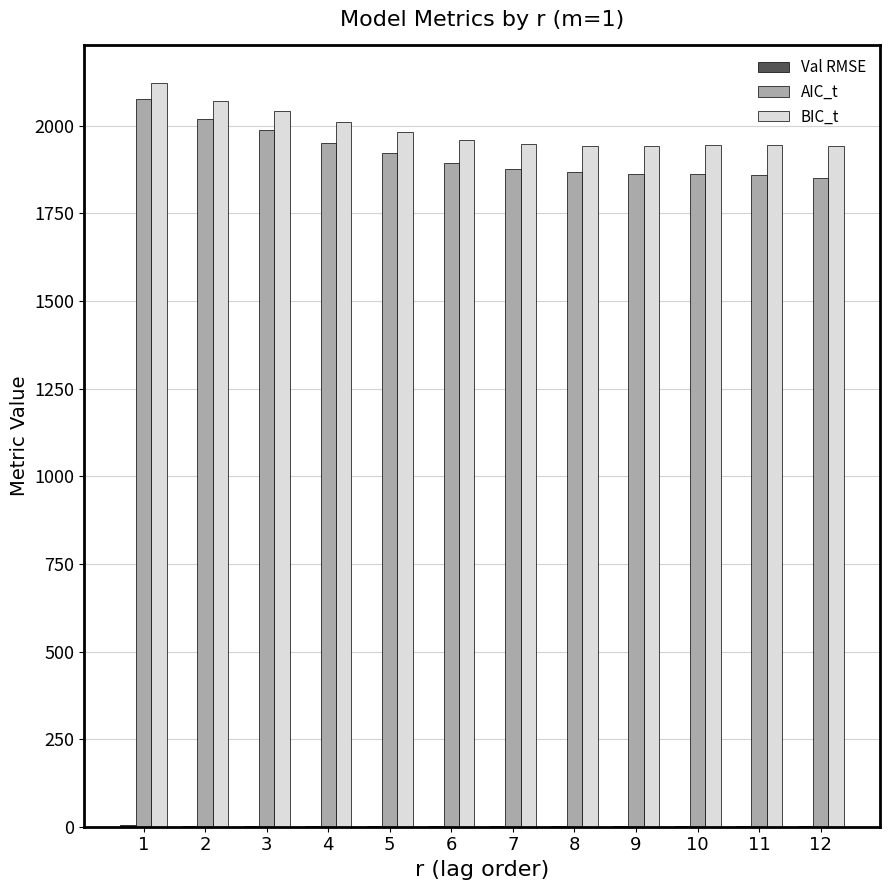

Which category has the highest value in the BIC_t series?

1